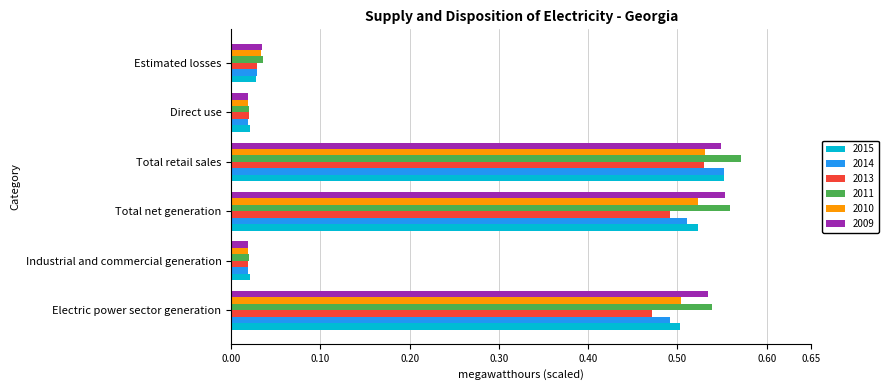

At which category is the sum across all series the highest?

Total retail sales